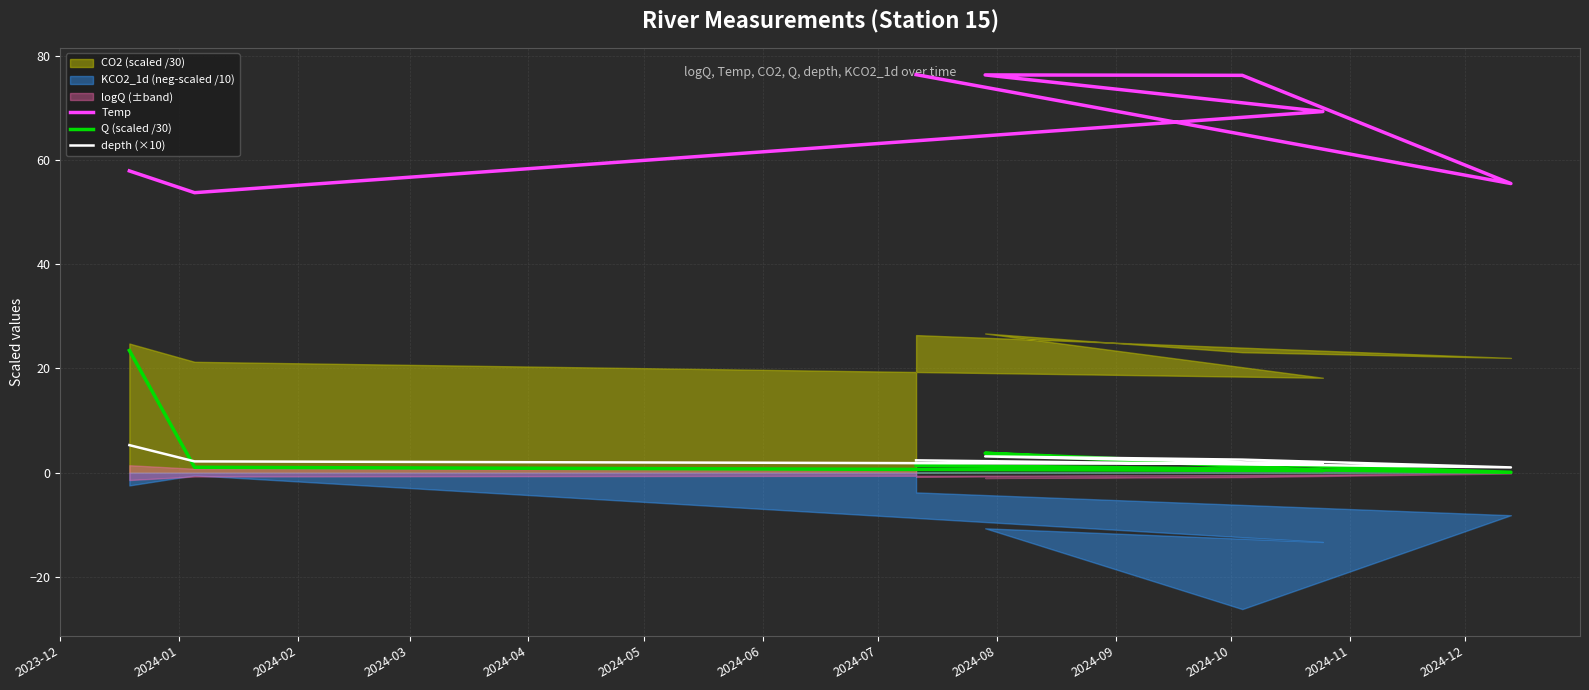

How many categories are shown in the chart?

7